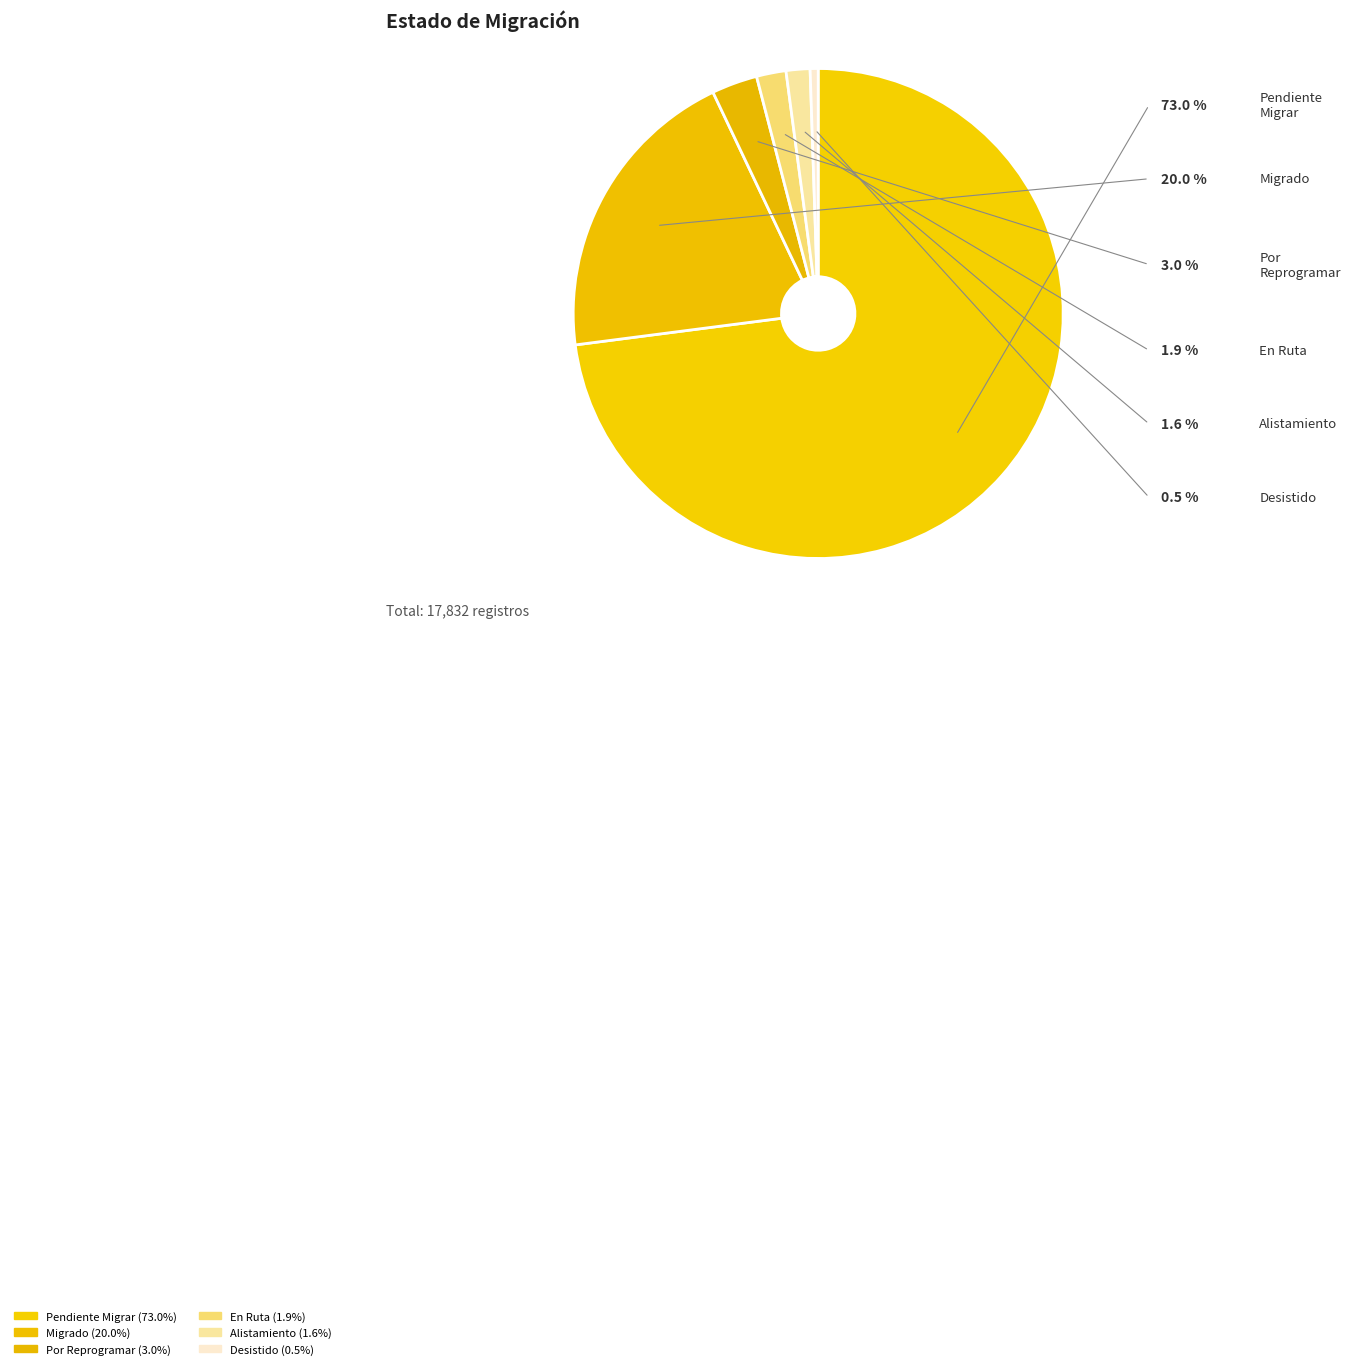

True or false: Pendiente Migrar accounts for 73% of the total.

True